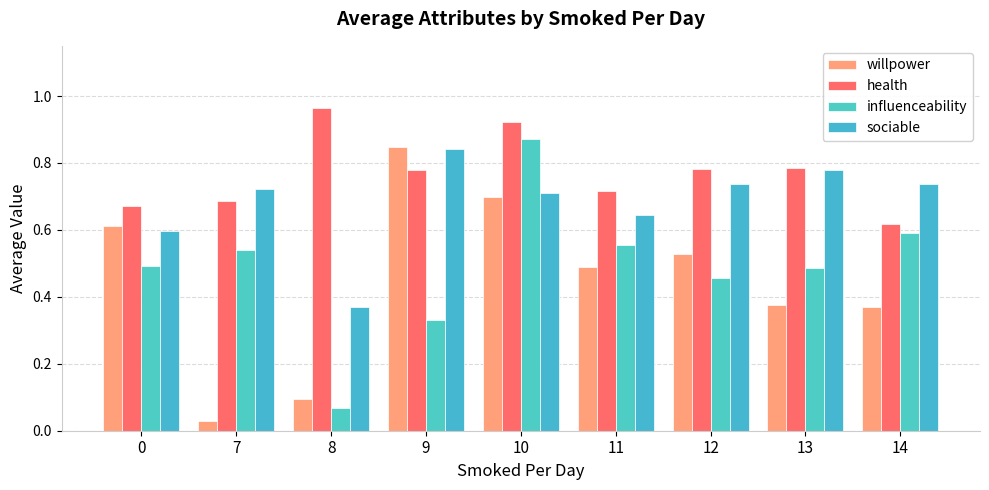

Between 9 and 7, which is larger?

9